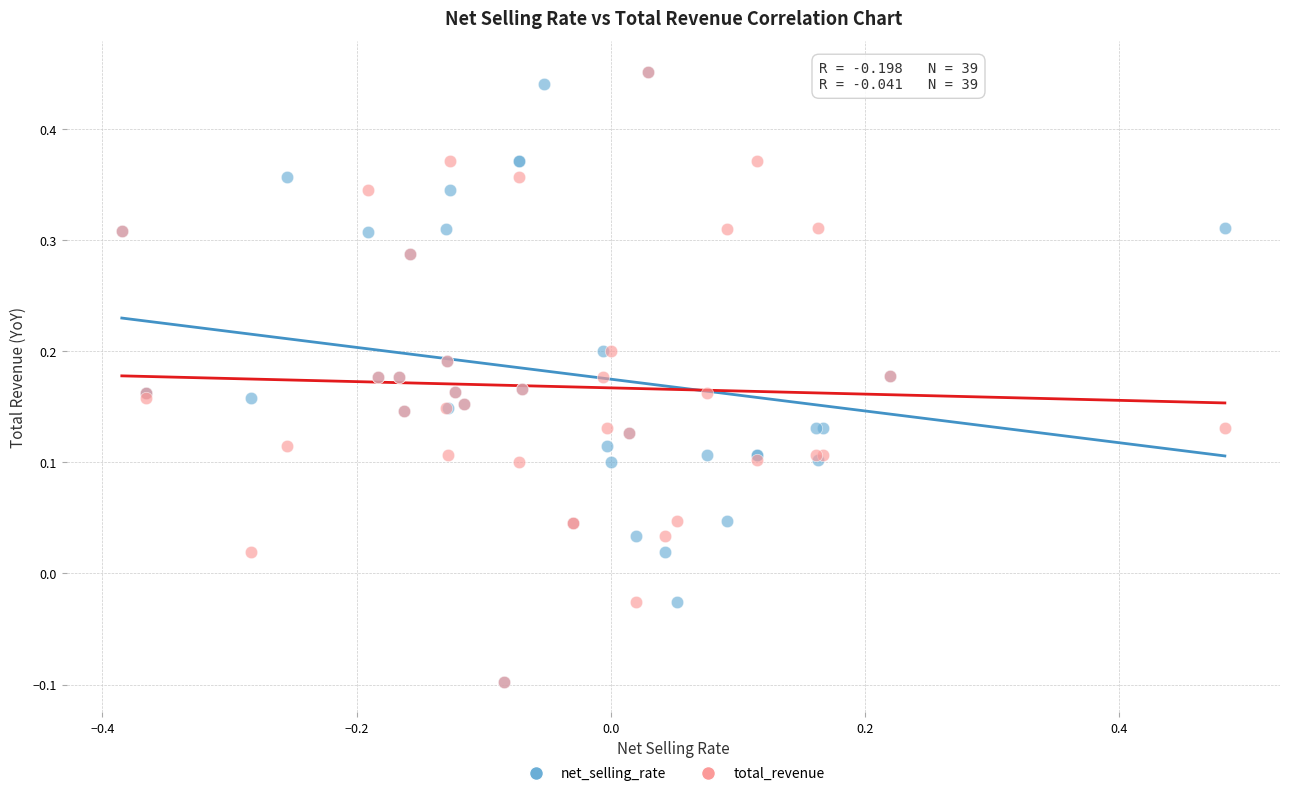

What are all the series names shown in the legend?

net_selling_rate, total_revenue